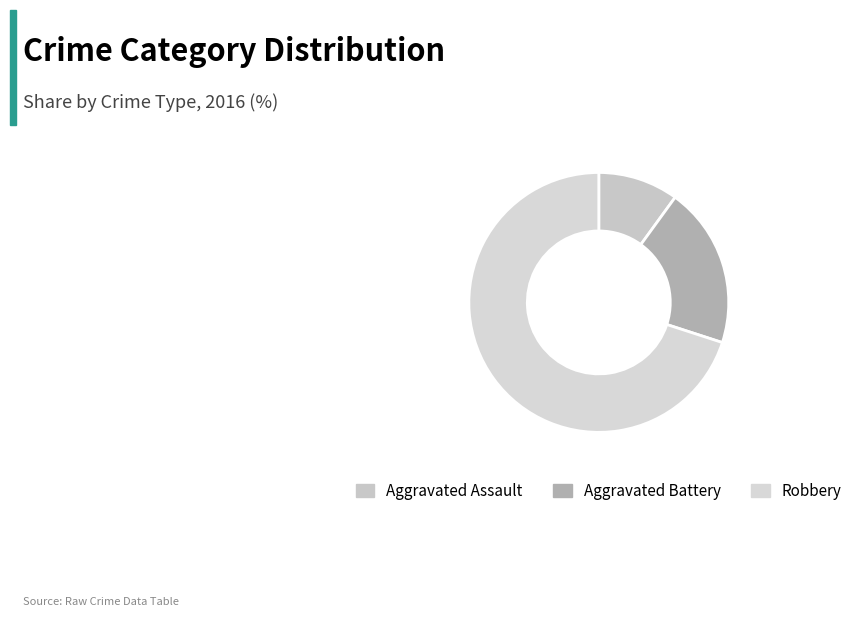

Is the sum of Robbery and Aggravated Battery greater than half?

Yes